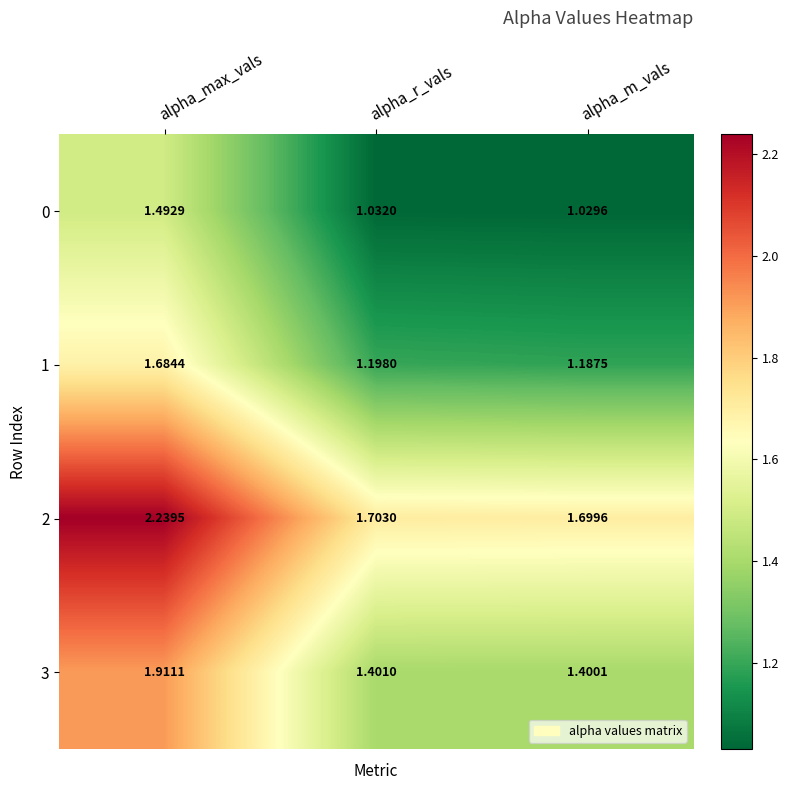

At which category is the sum across all series the highest?

alpha_max_vals